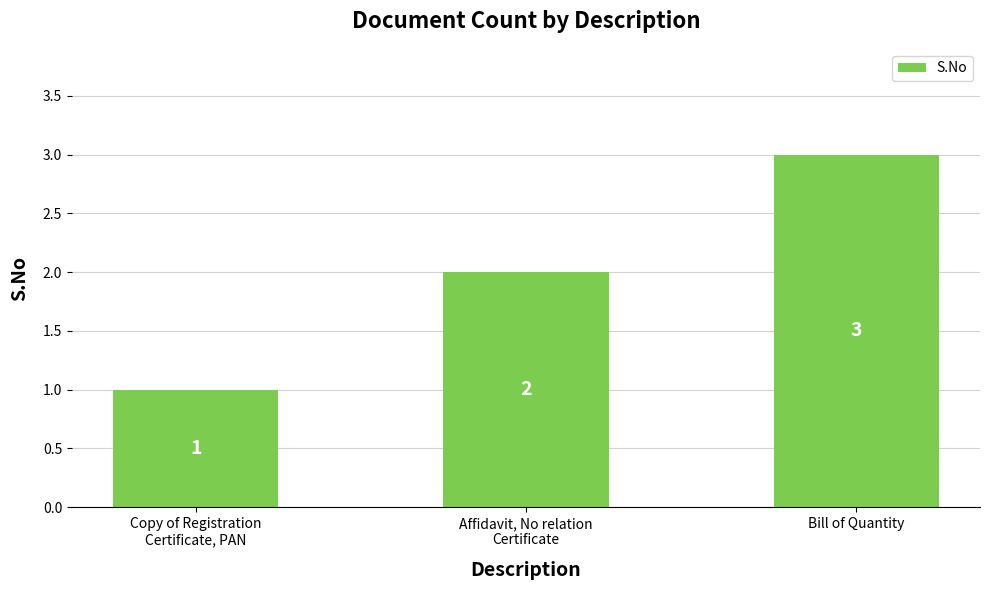

Does the chart contain any negative values?

No